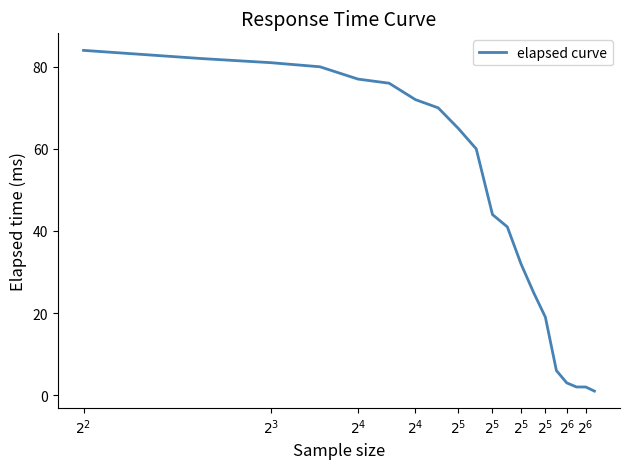

Reading right to left, what are all the values shown in this chart?

1	2	2	3	6	19	25	32	41	44	60	65	70	72	76	77	80	81	82	84